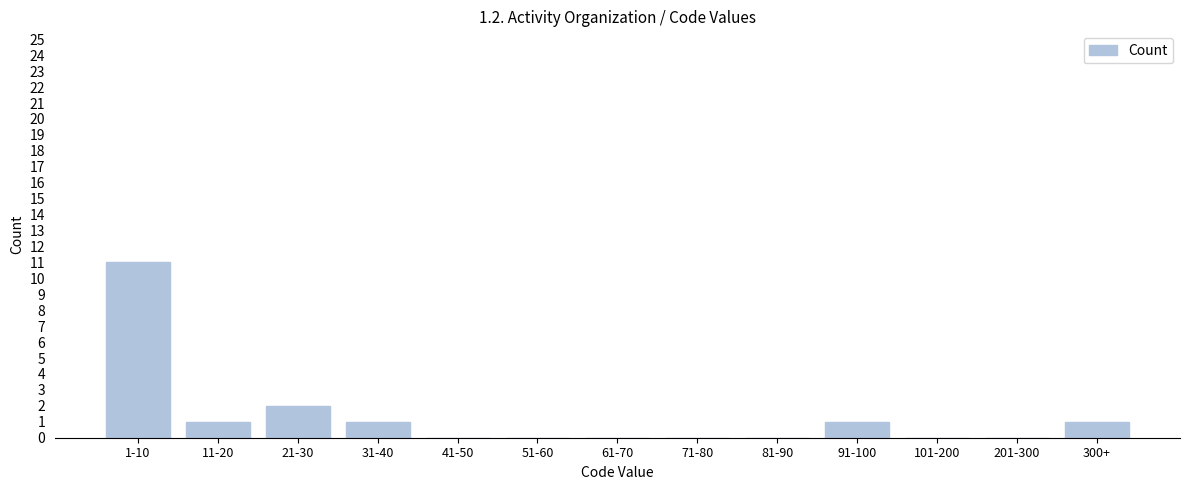

Reading left to right, what are all the values shown in this chart?

1-10=11	11-20=1	21-30=2	31-40=1	41-50=0	51-60=0	61-70=0	71-80=0	81-90=0	91-100=1	101-200=0	201-300=0	300+=1